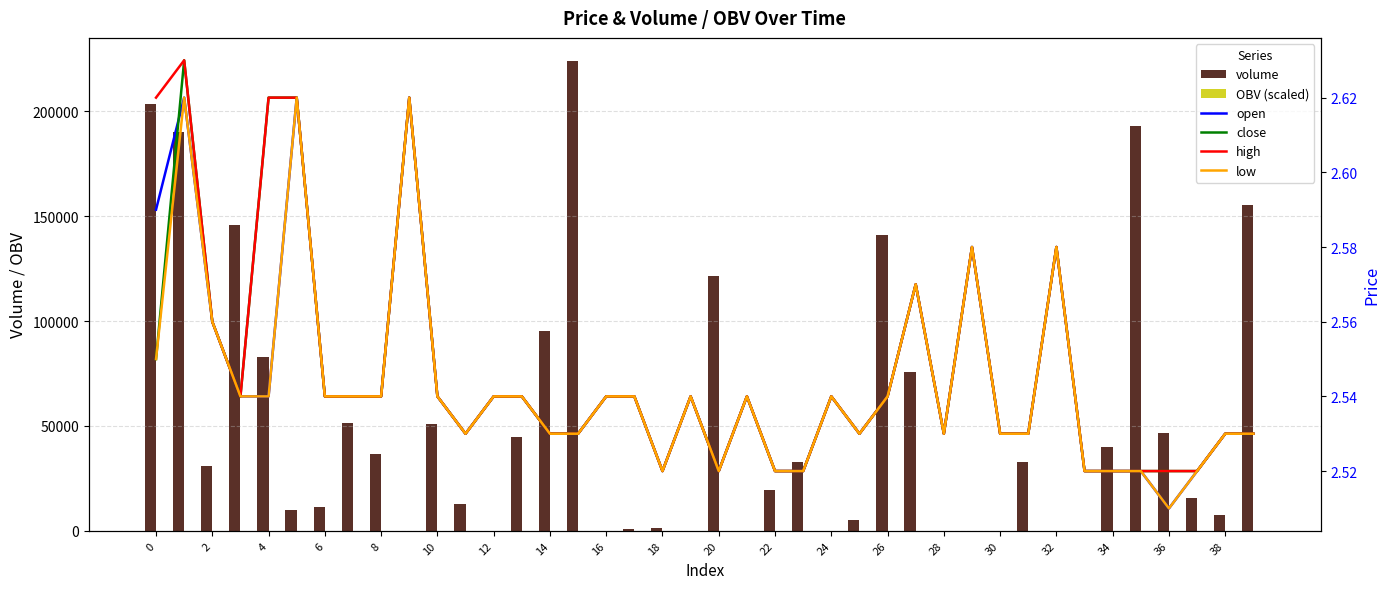

What is the difference between the maximum and second lowest values in the low series?

0.1